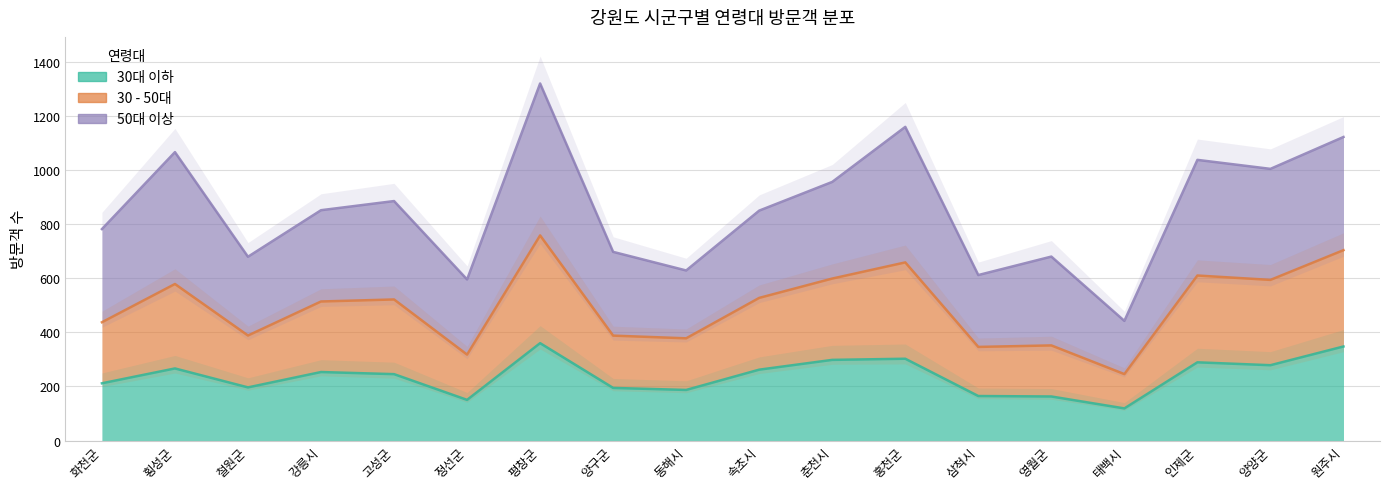

What is the sum of the 30대 이하 values at 홍천군 and 평창군?

662.8